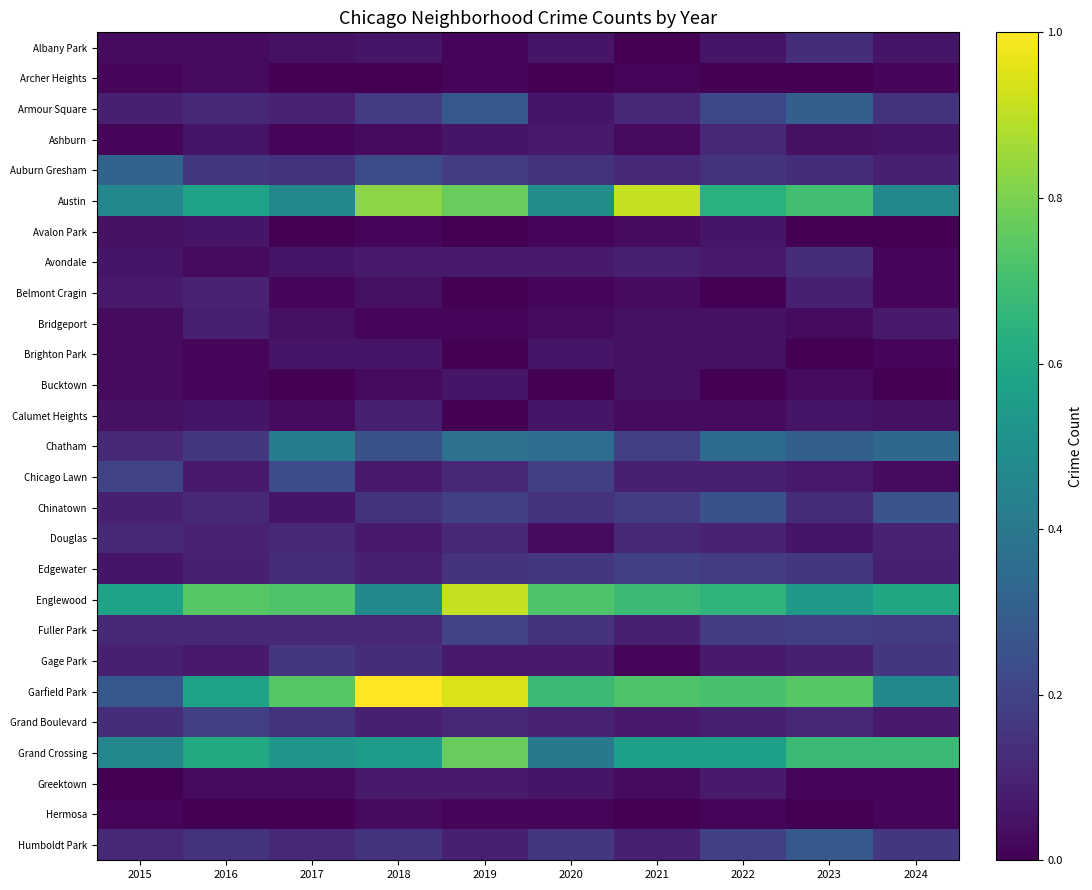

List the series in order of their peak value, lowest first.

Archer Heights, Hermosa, Avalon Park, Brighton Park, Bucktown, Greektown, Bridgeport, Calumet Heights, Belmont Cragin, Ashburn, Douglas, Albany Park, Avondale, Gage Park, Edgewater, Grand Boulevard, Fuller Park, Chicago Lawn, Chinatown, Humboldt Park, Armour Square, Auburn Gresham, Chatham, Grand Crossing, Austin, Englewood, Garfield Park